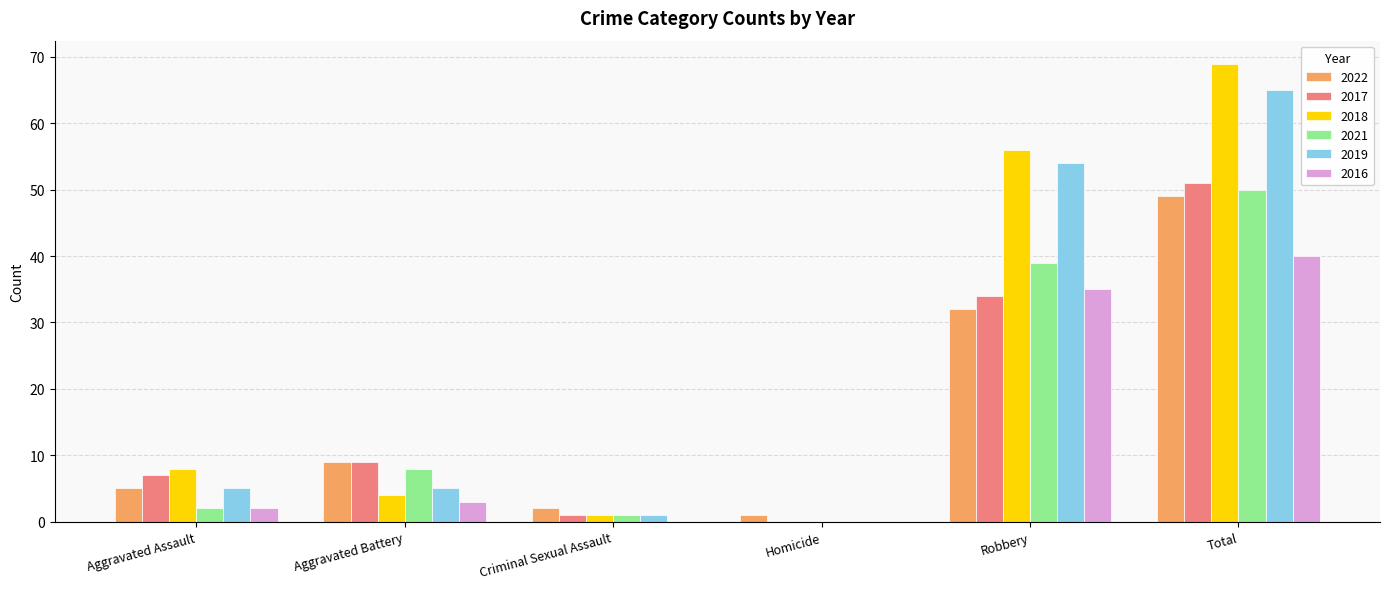

Are the bars horizontal?

No